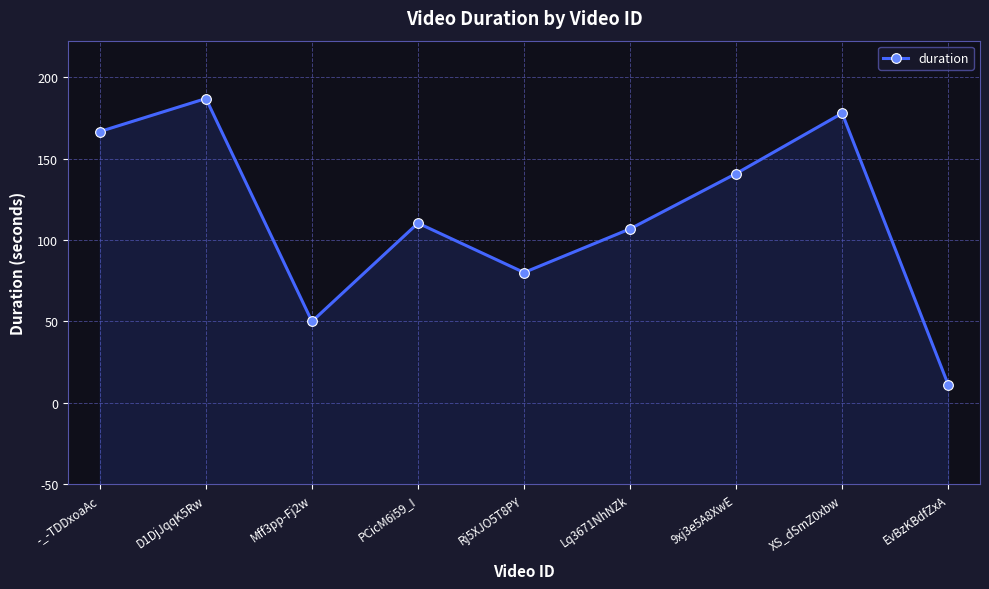

Between Mff3pp-Fj2w and EvBzKBdfZxA, which is larger?

Mff3pp-Fj2w